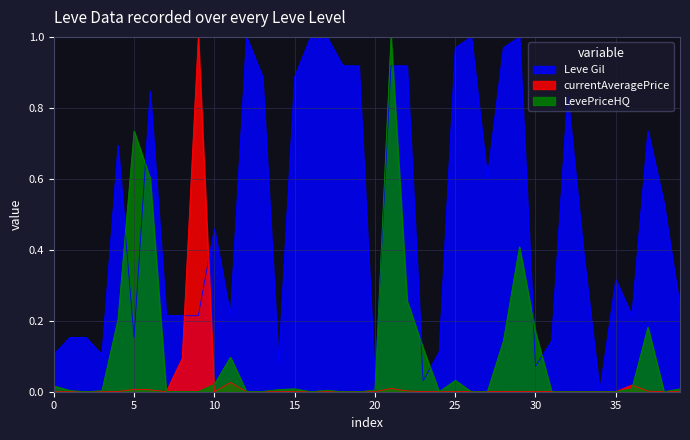

What is the average value of the Leve Gil series?

0.5